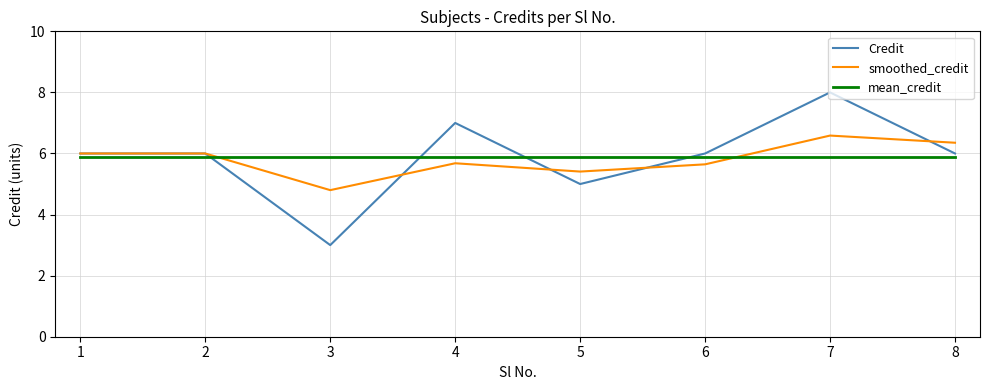

True or false: smoothed_credit has a value of 1.9 at 8.

False